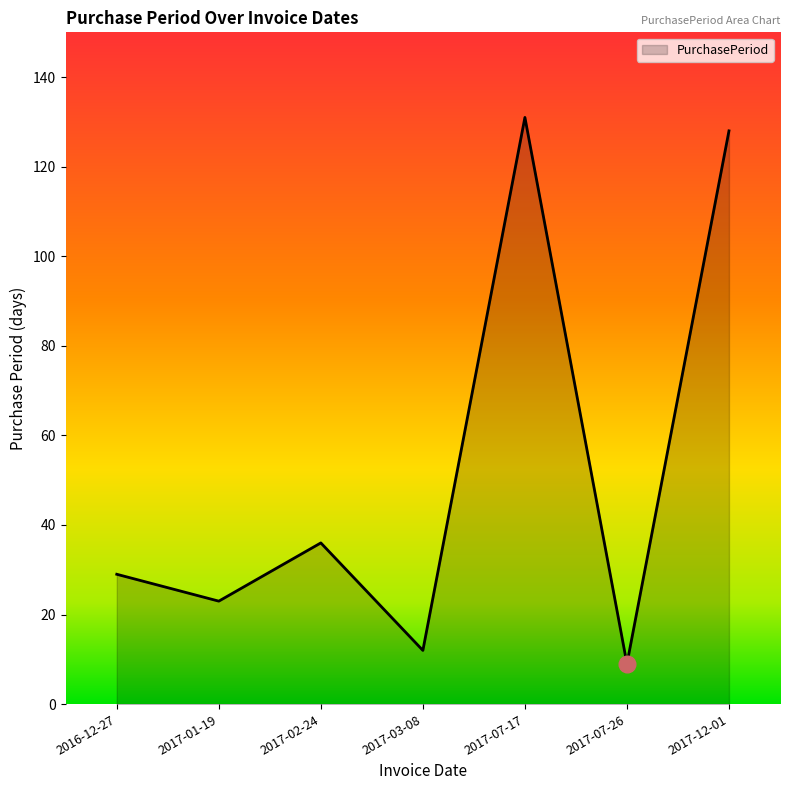

How many lines are shown in the chart?

1